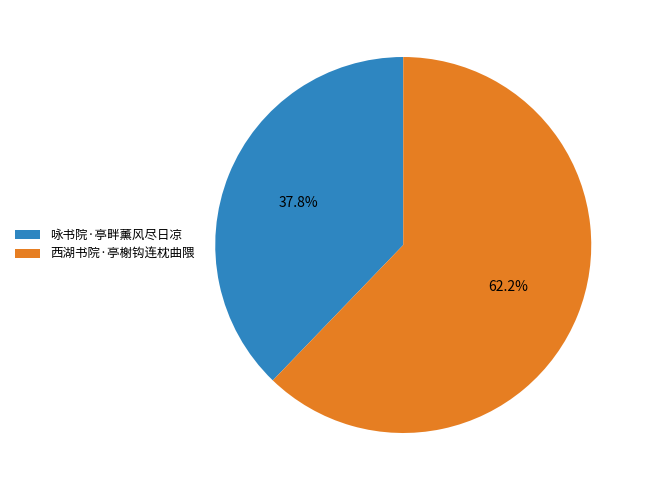

To the nearest percent, what portion does 西湖书院·亭榭钩连枕曲隈 represent?

62%